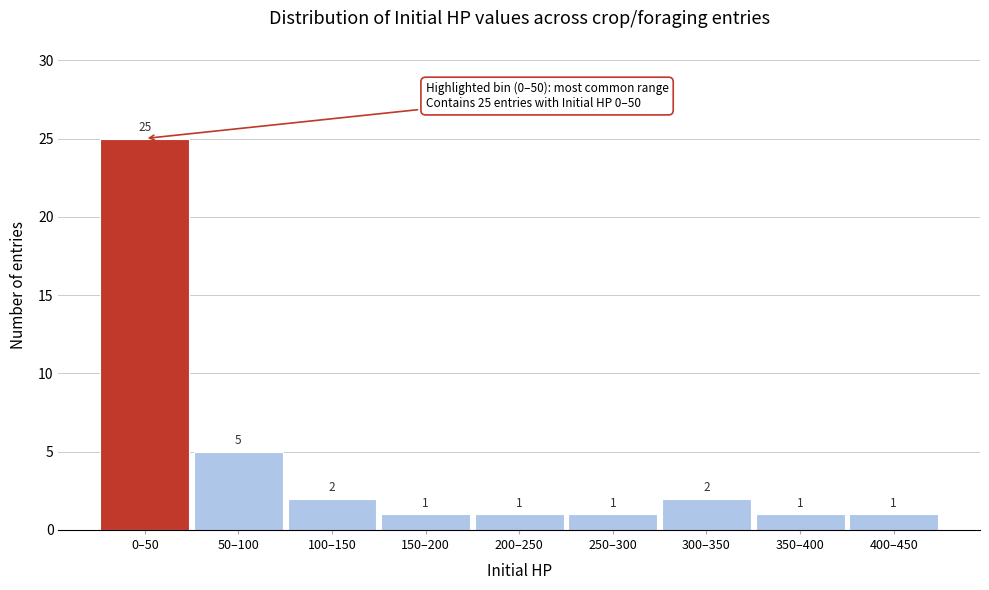

Reading left to right, what are all the values shown in this chart?

0–50=25	50–100=5	100–150=2	150–200=1	200–250=1	250–300=1	300–350=2	350–400=1	400–450=1